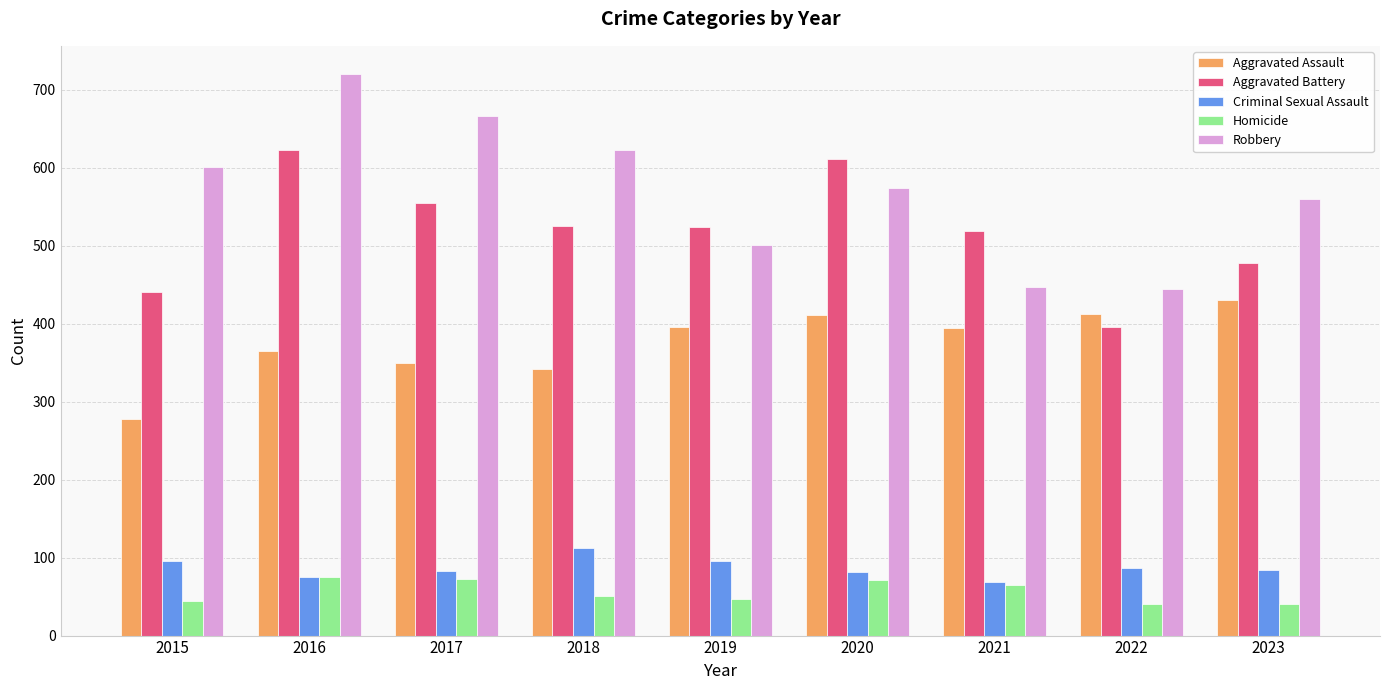

At which label does Robbery reach its peak?

2016